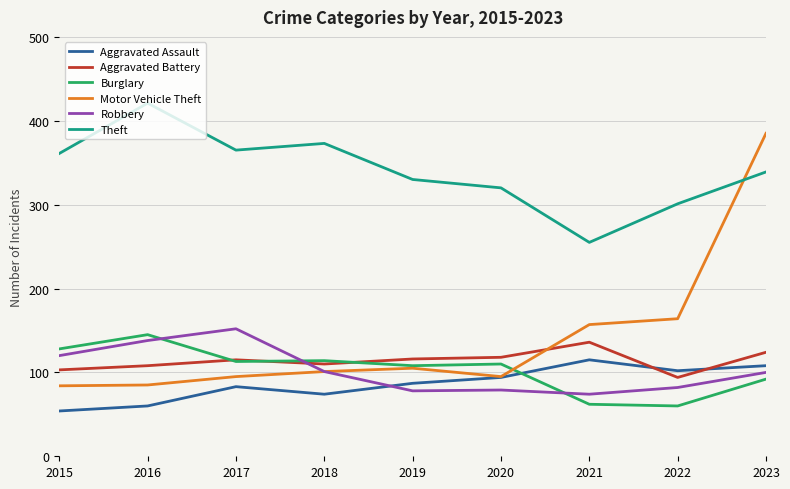

What is the sum of the Motor Vehicle Theft values at 2018 and 2022?

265